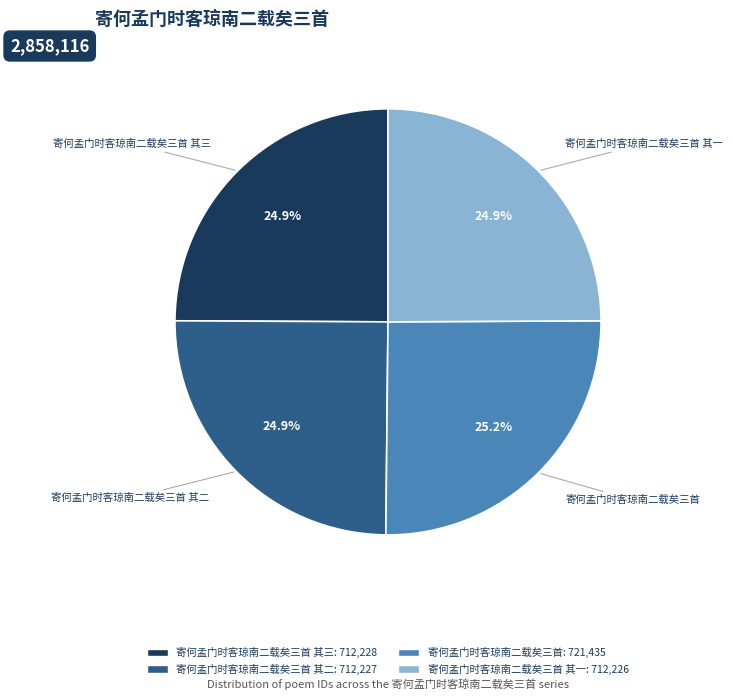

Does any single category account for the majority?

No